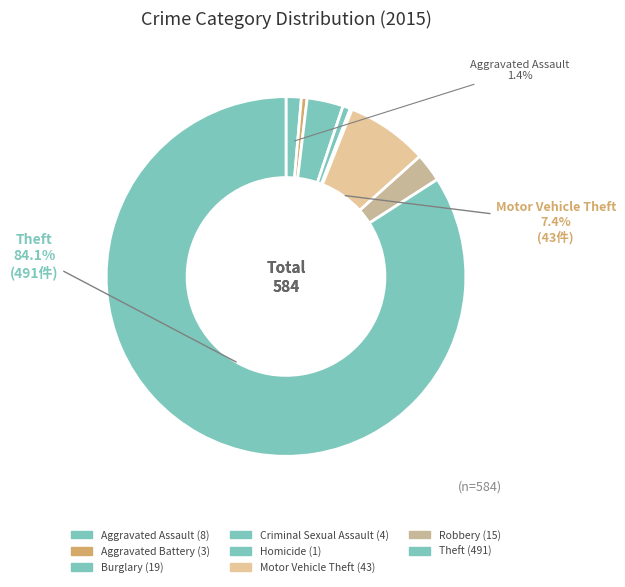

Which slice is the largest?

Theft